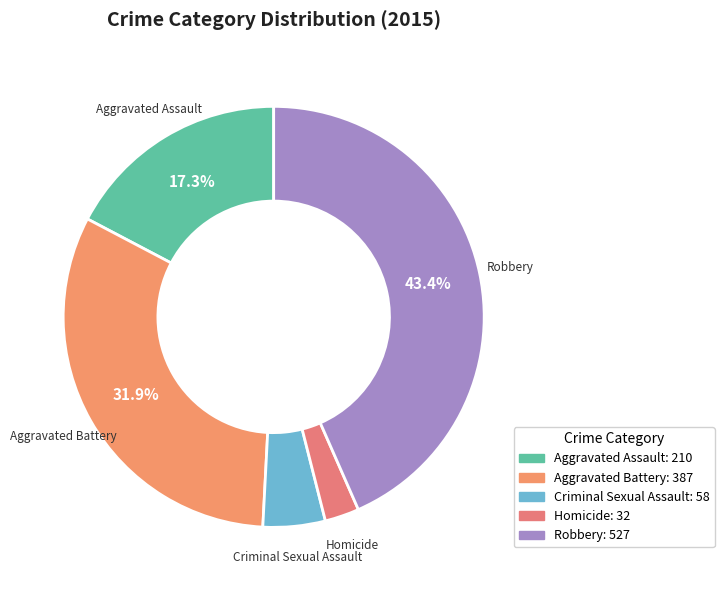

To the nearest percent, what percentage of the pie is Criminal Sexual Assault?

5%